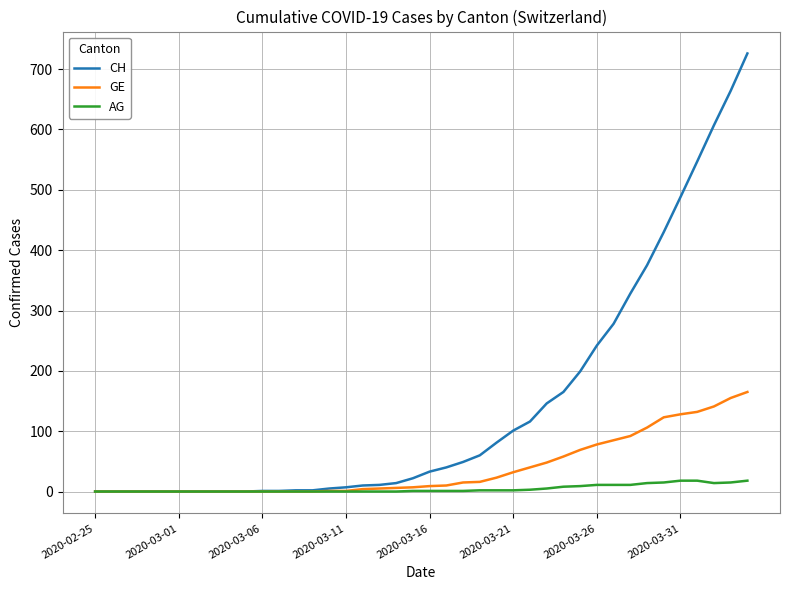

Which series has the largest range (max minus min)?

CH